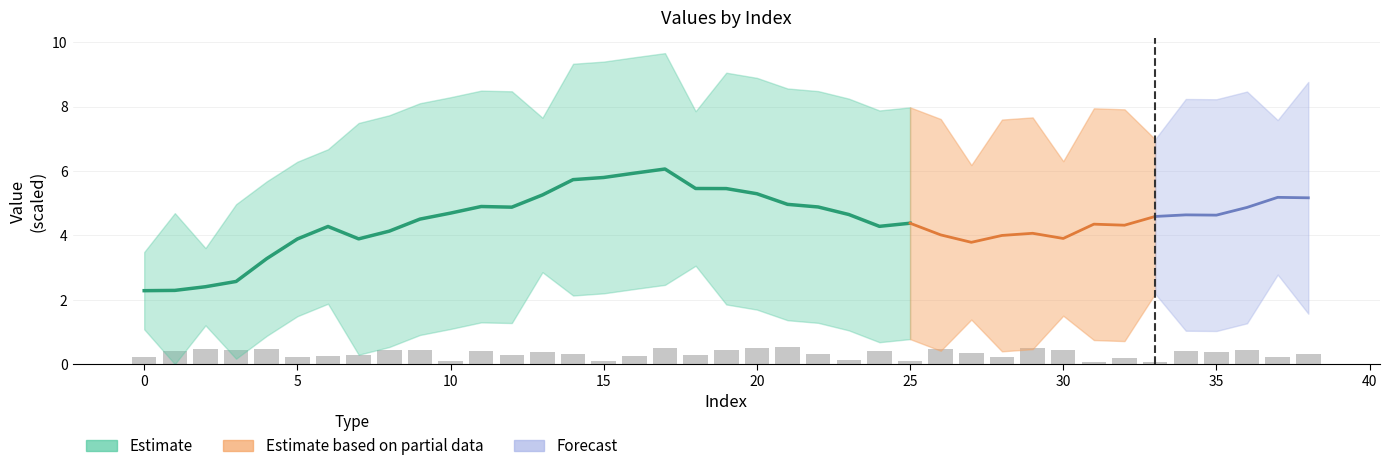

How many bars are there in total?

39